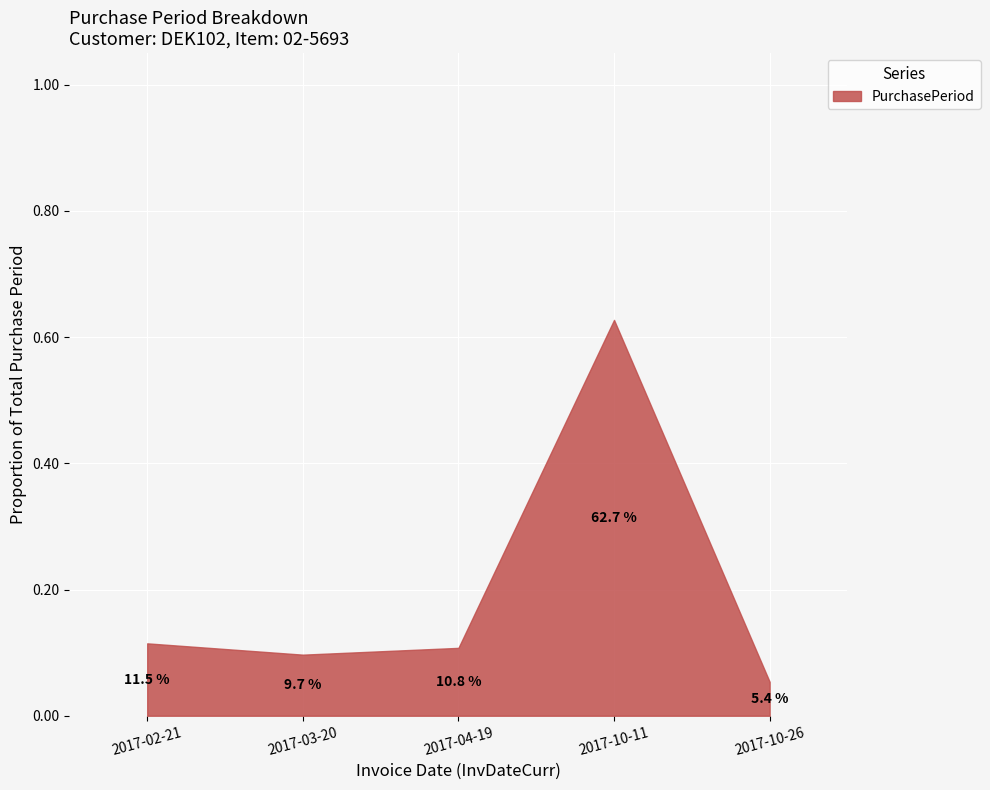

Which has a higher value, 2017-10-11 or 2017-04-19?

2017-10-11